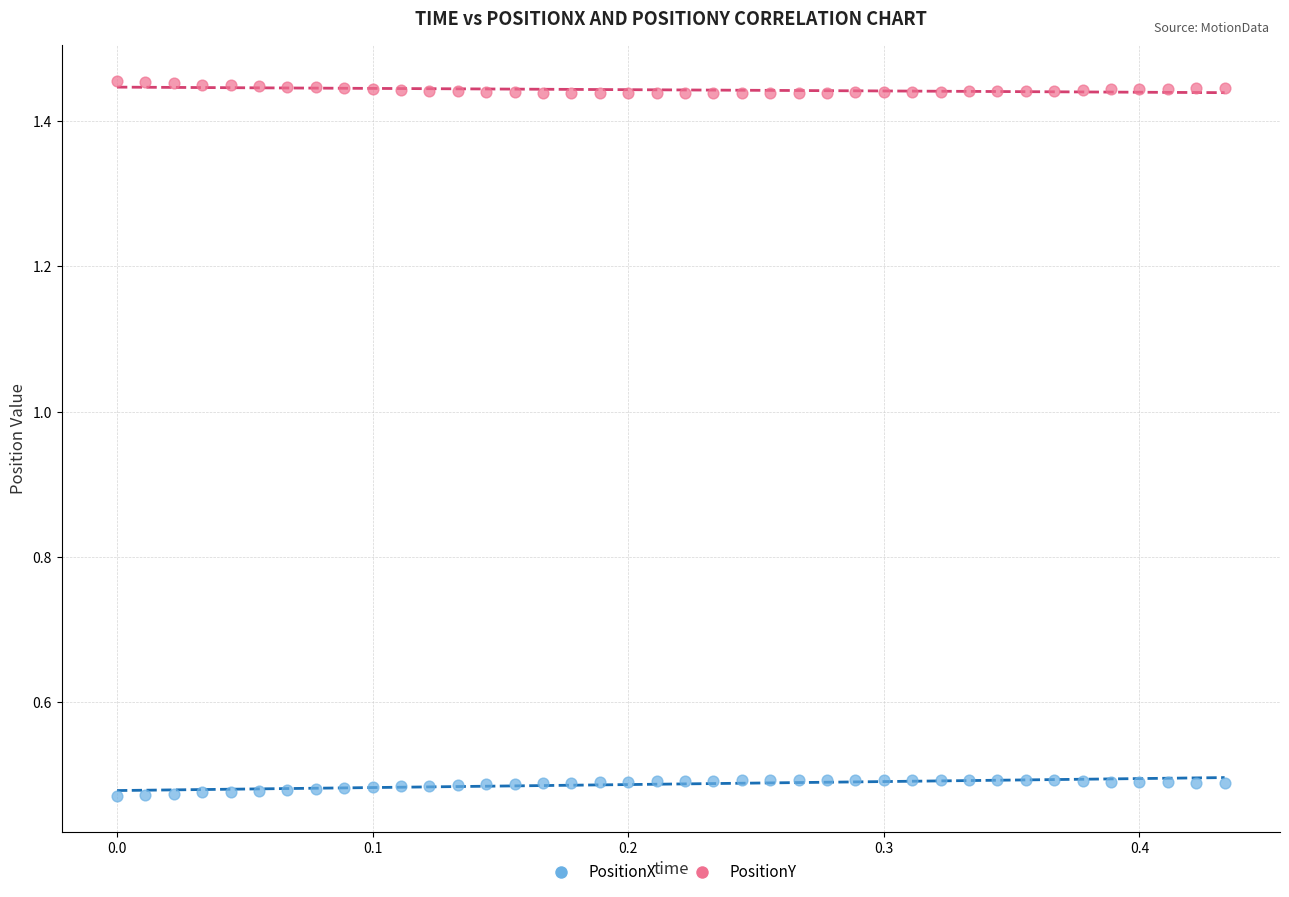

Across all data points, what is the range of Y values (max minus min)?

1.0